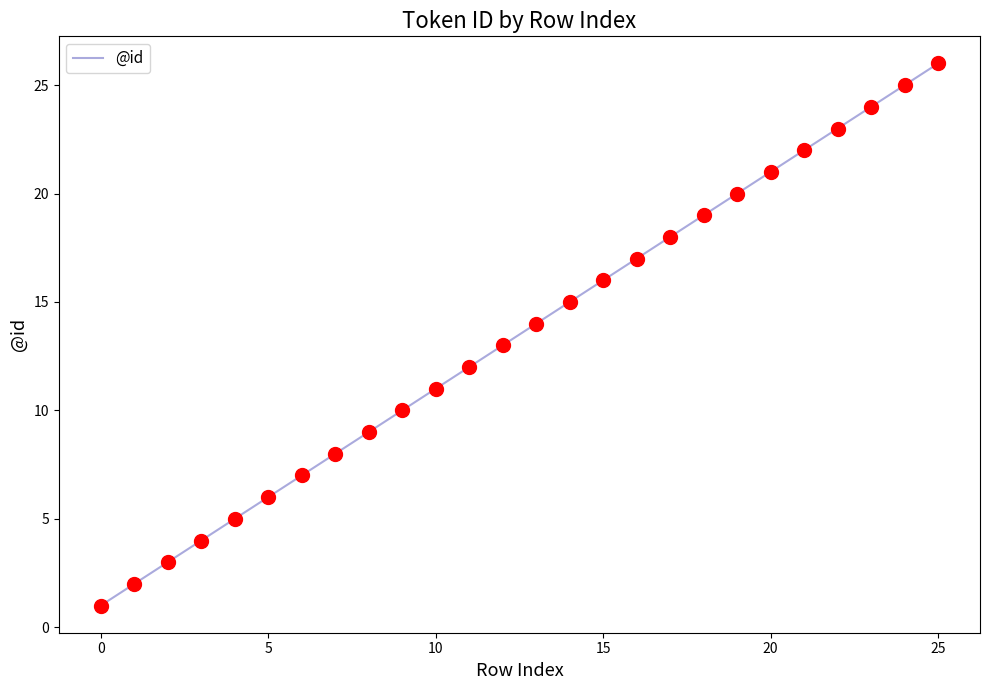

What is the maximum value shown in the chart?

26